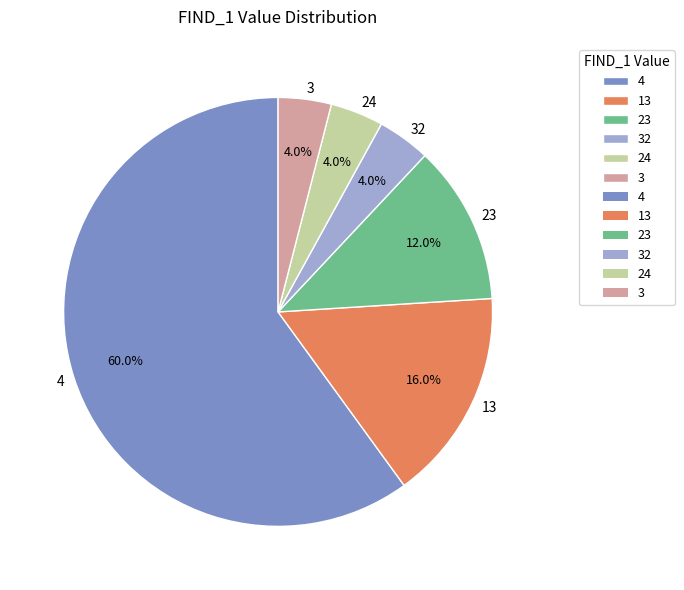

Which category accounts for the majority?

4